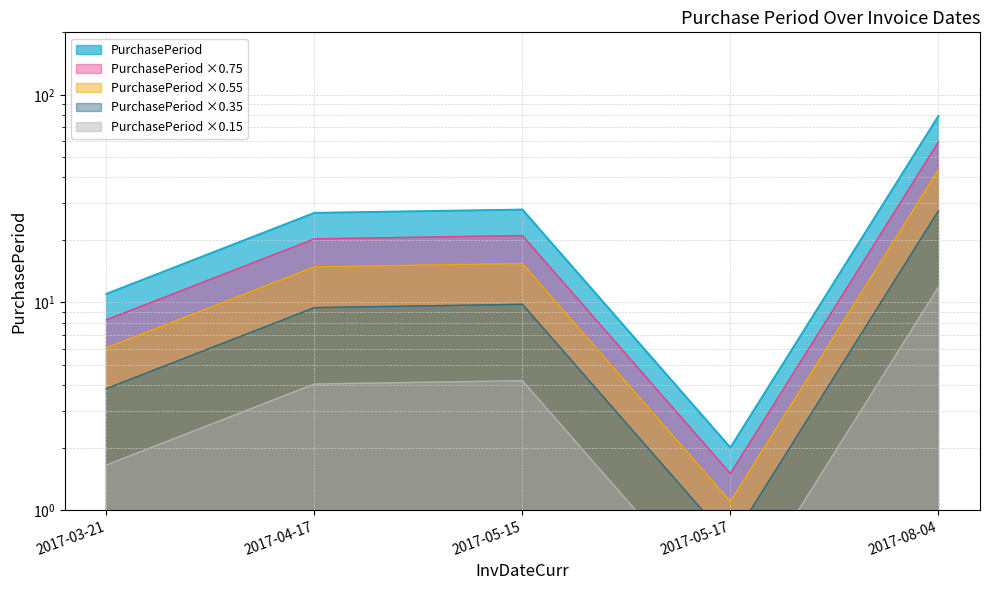

What is the difference between the values at 2017-08-04 and 2017-03-21?

37.4